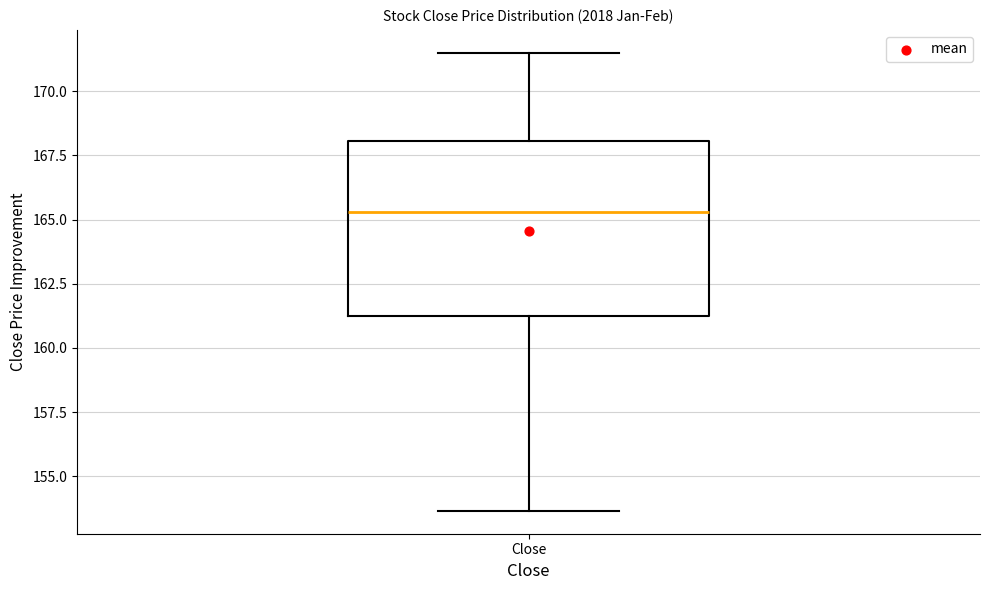

Read this box plot against the y-axis: the position of the median line, the range covered by the box, and the ends of both whiskers. The values are not printed on the chart, so give them approximately, as read against the axis.

median 165.5, box 161.5 to 168.0, whiskers 153.5 to 171.5